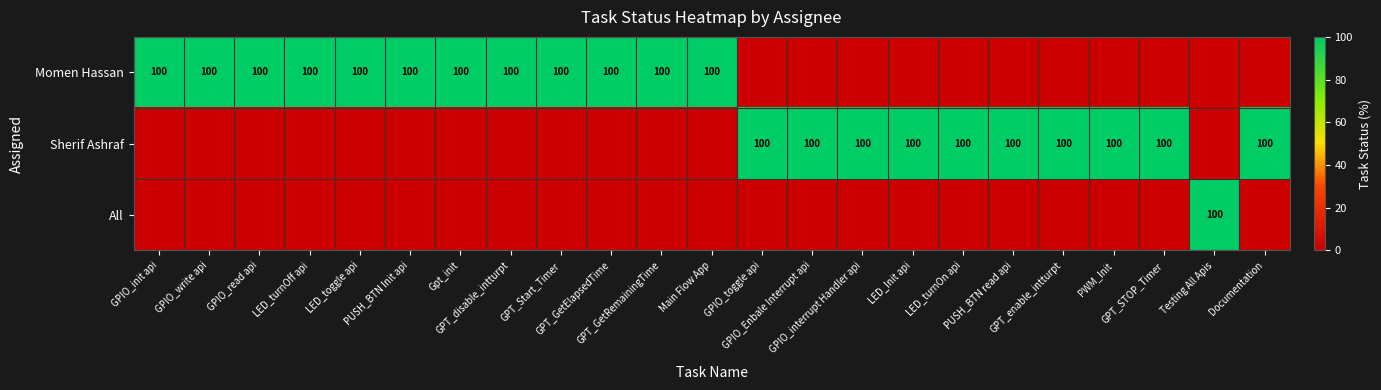

List the series in order of their peak value, lowest first.

Momen Hassan, Sherif Ashraf, All